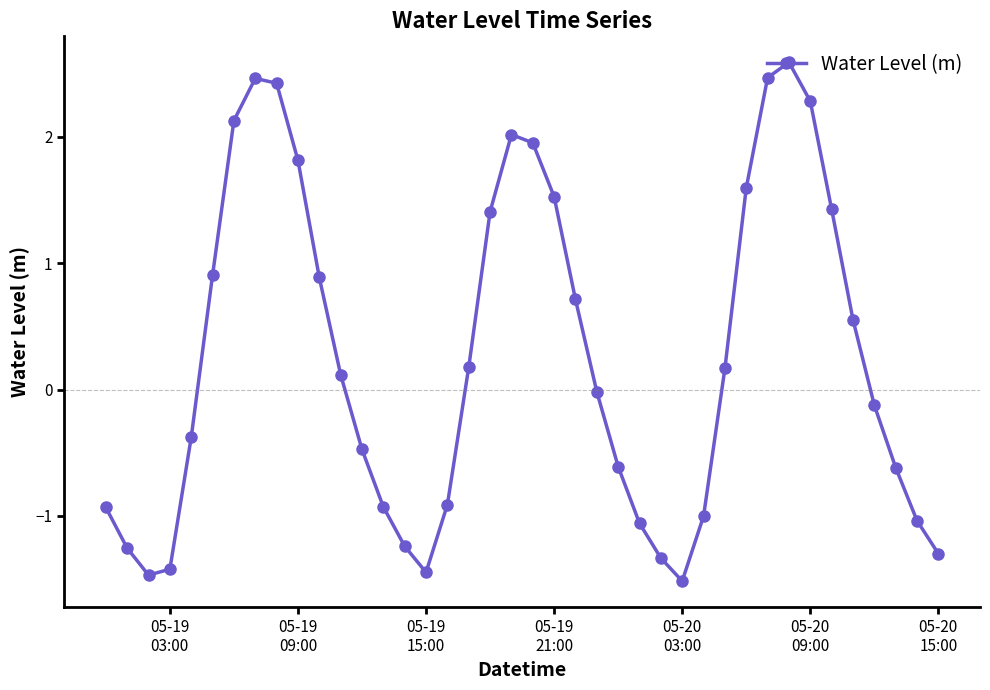

What is the difference between the second highest and minimum values?

4.0